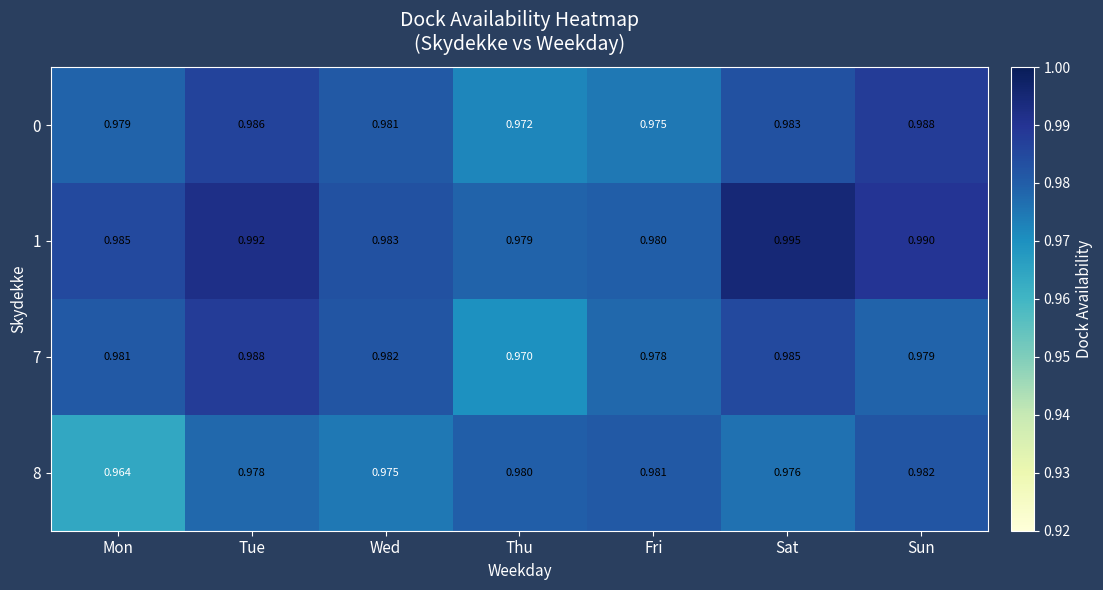

At which label is 8 closest to 0?

Mon